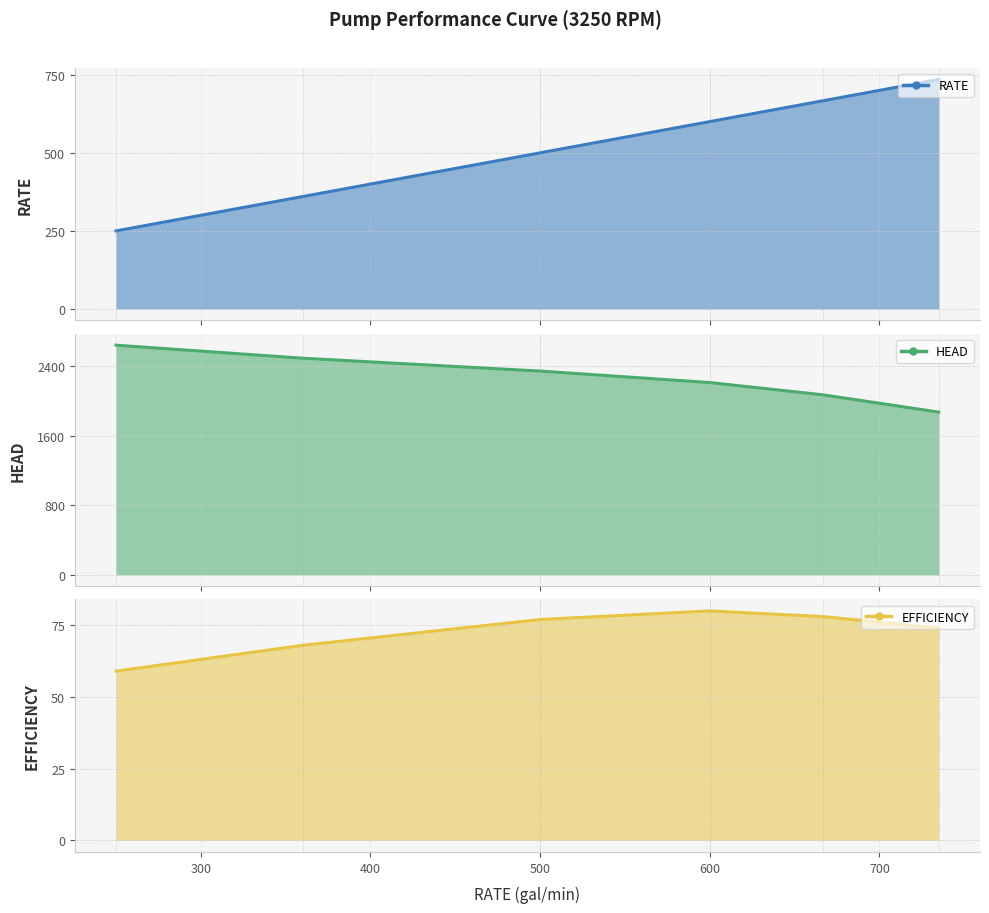

At which label does RATE reach its peak?

735